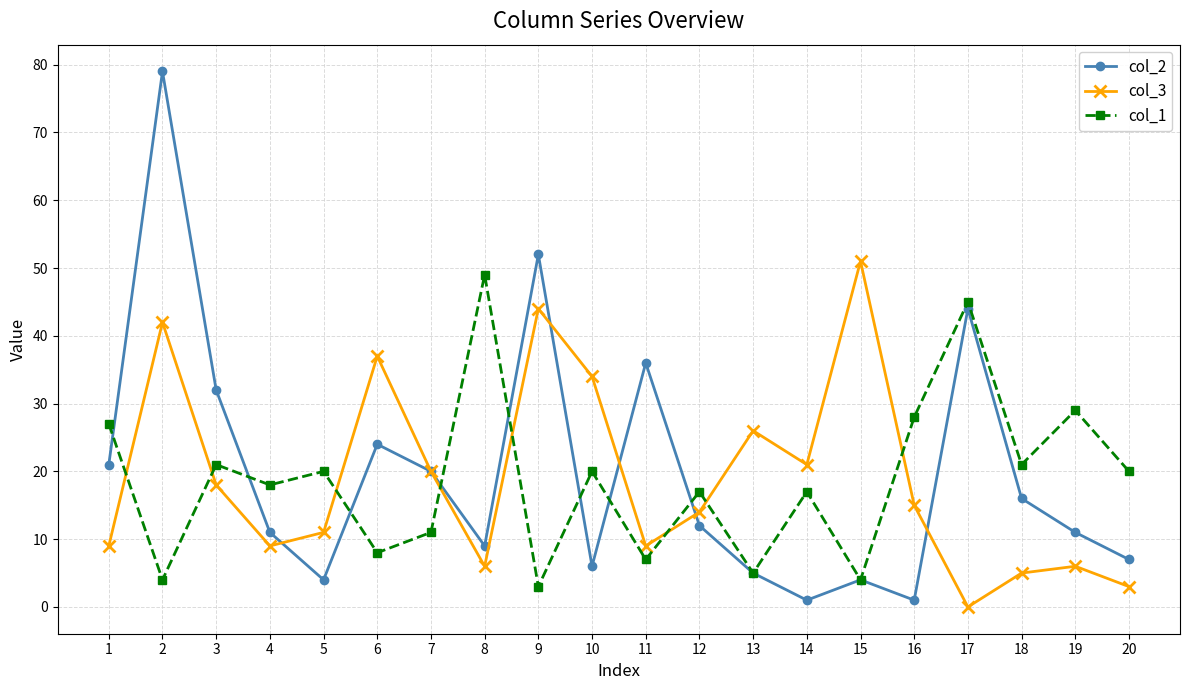

True or false: col_2 has more than 2 interior local peaks.

True